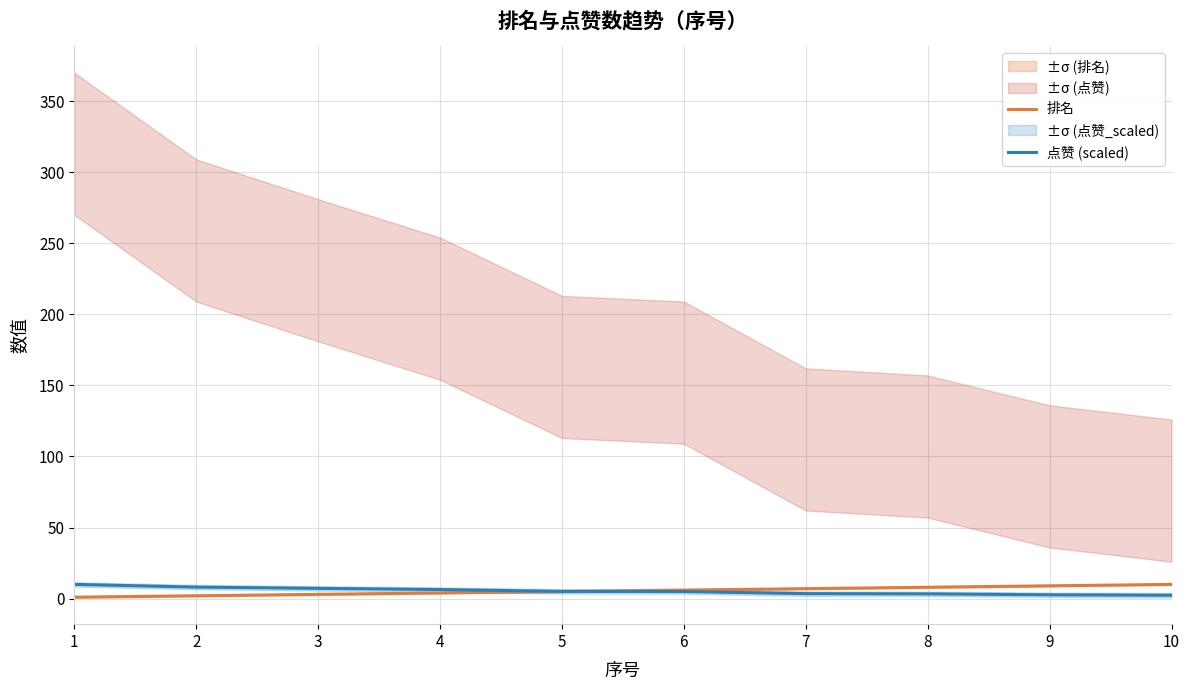

What is the value of the 排名 point at the 2nd from the left?

2.0